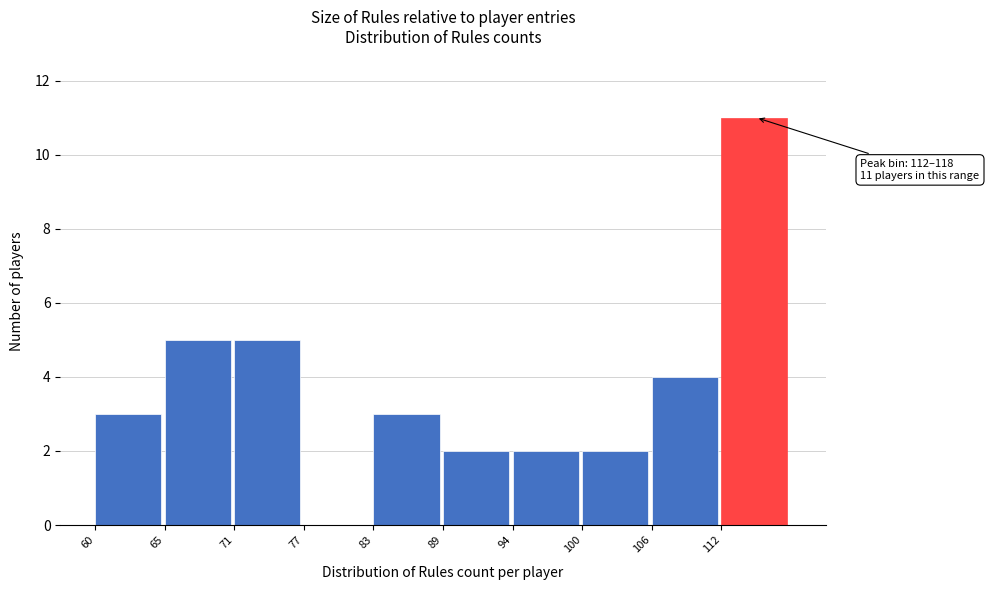

Reading left to right, list all the values displayed in this chart.

60=3	65=5	71=5	77=0	83=3	89=2	94=2	100=2	106=4	112=11